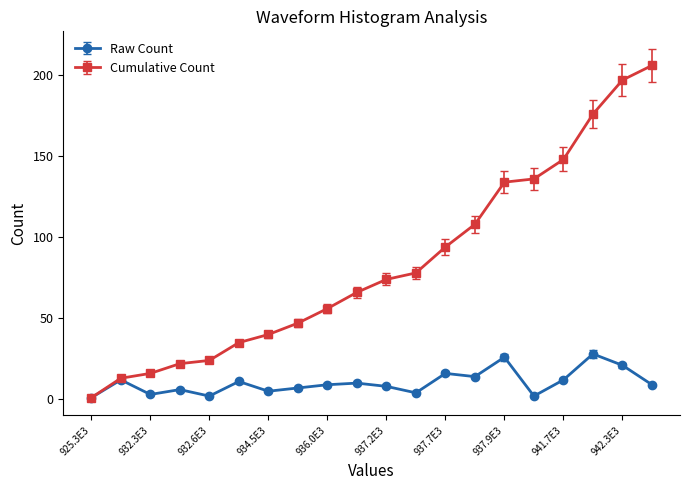

At how many categories does at least one series exceed 104?

7